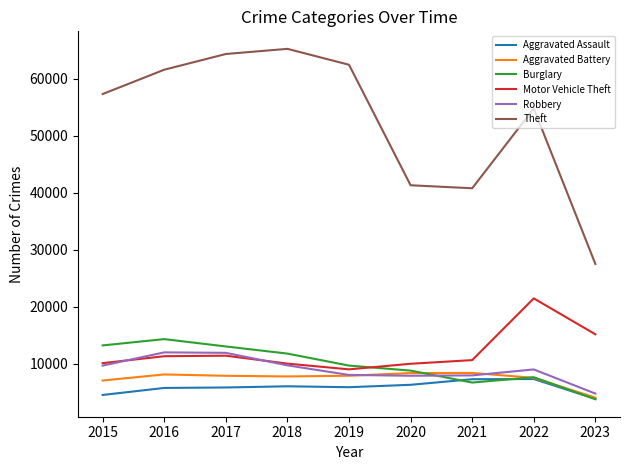

What is the greatest value displayed?

65286